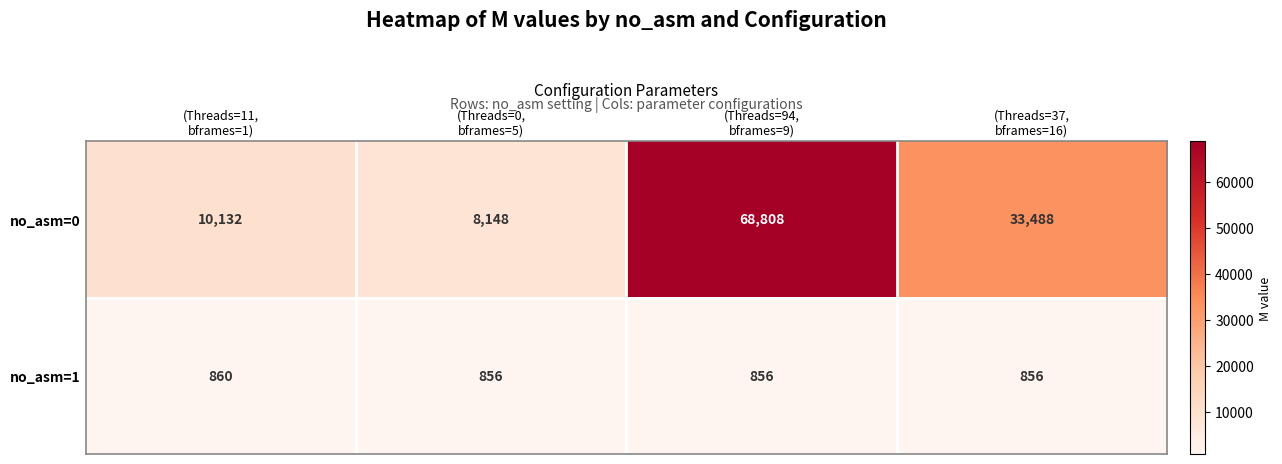

Which series has the largest total across all categories?

no_asm=0